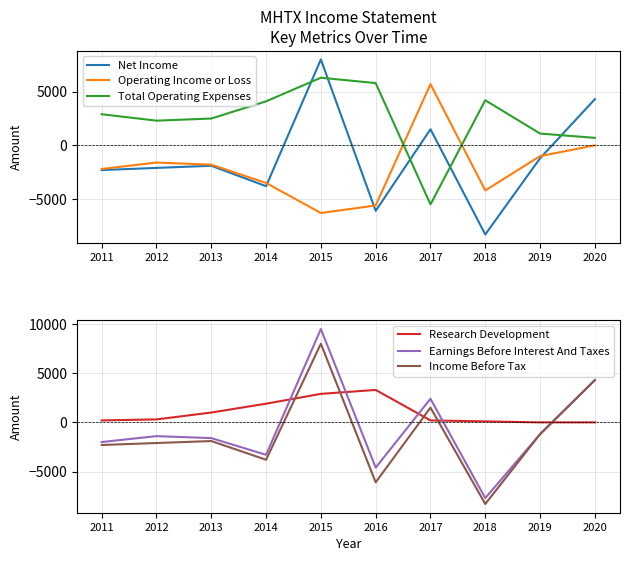

What is the average value of the Net Income series?

-1190